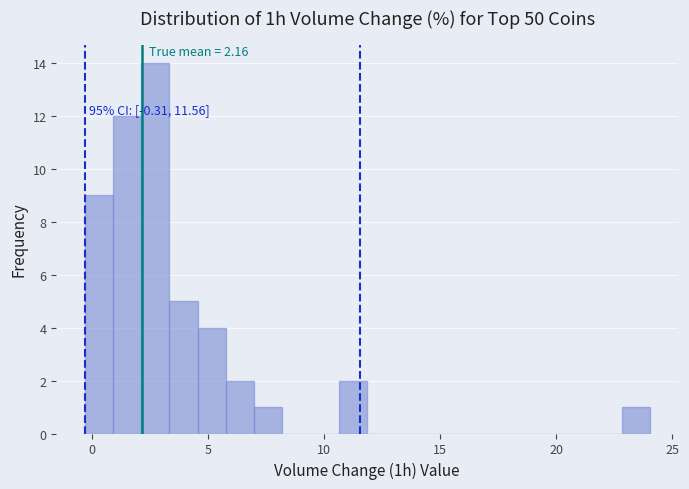

Read against the x-axis, roughly where is the centre of the tallest bar?

2.5